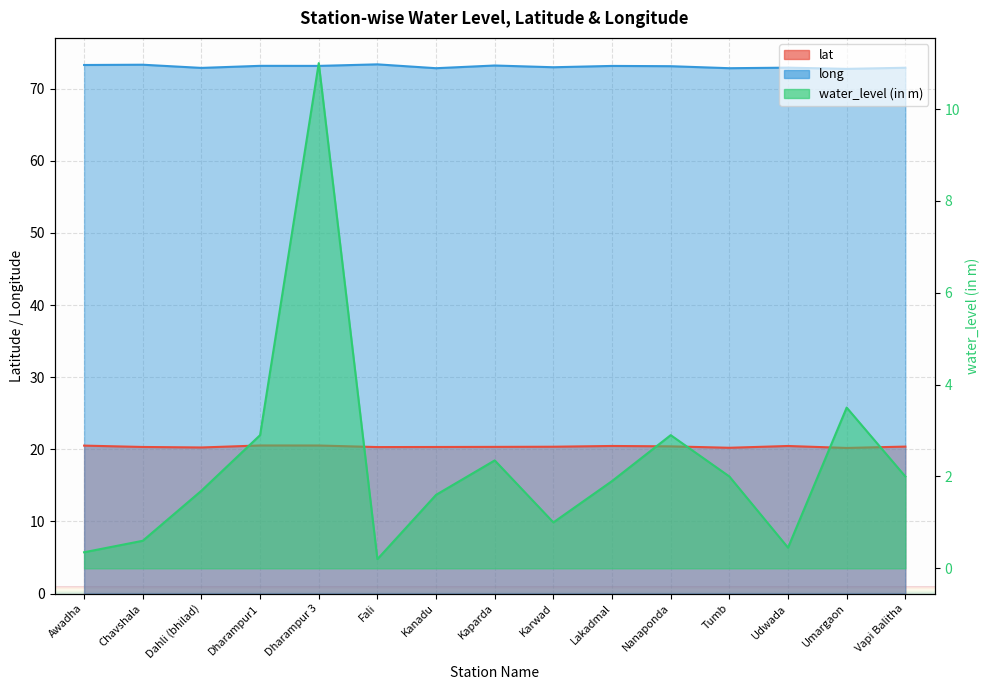

Is the value of long at Tumb greater than the value of lat at Kaparda?

Yes